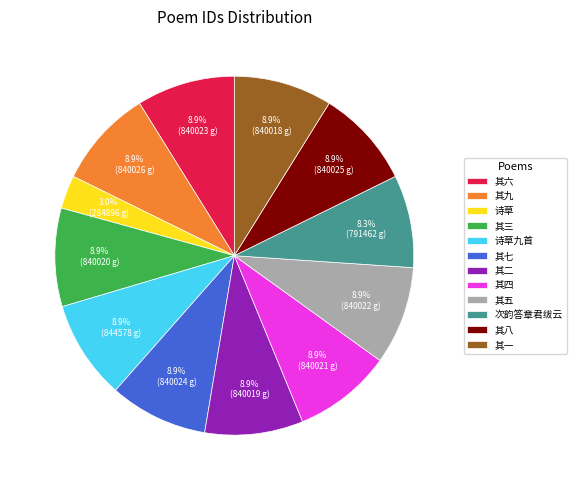

Count the number of slices in the pie.

12